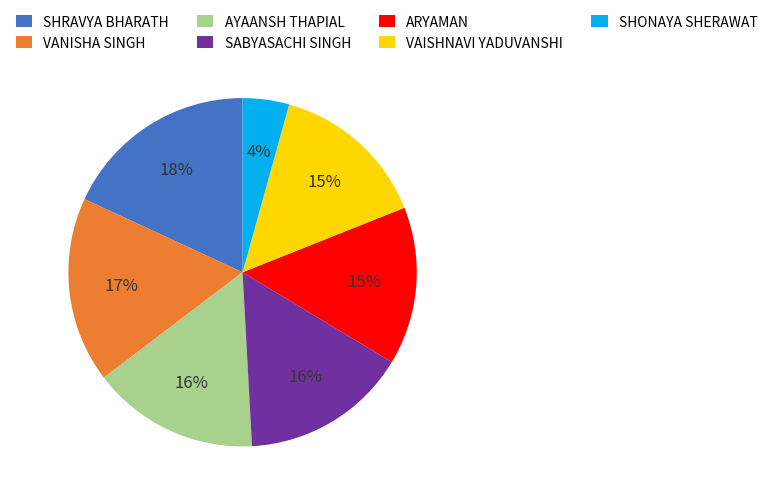

What is the largest slice in the pie chart?

SHRAVYA BHARATH